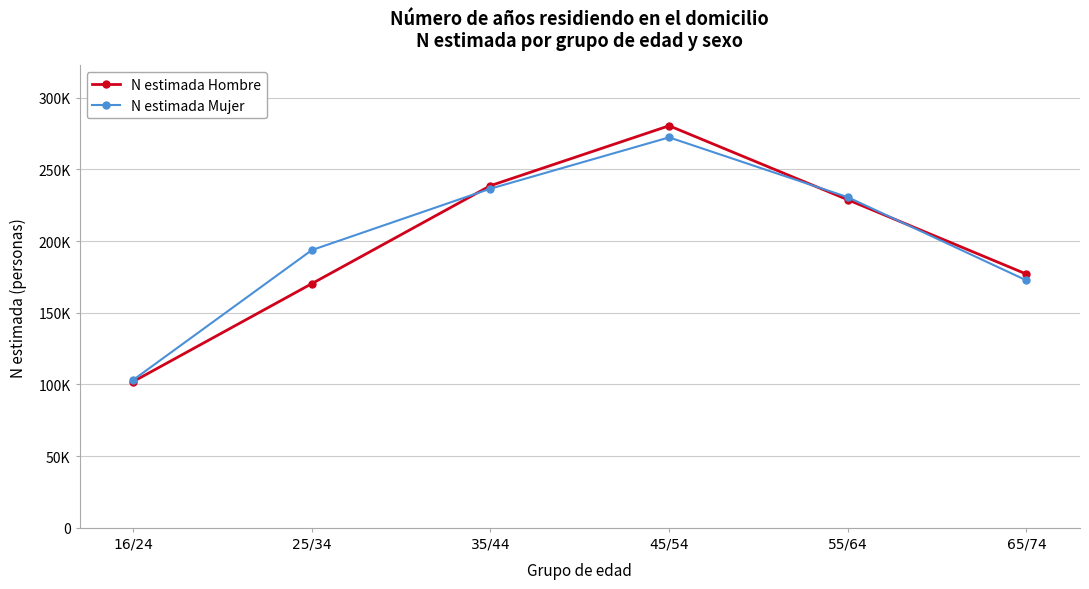

What is the total value across all series at 65/74?

349644